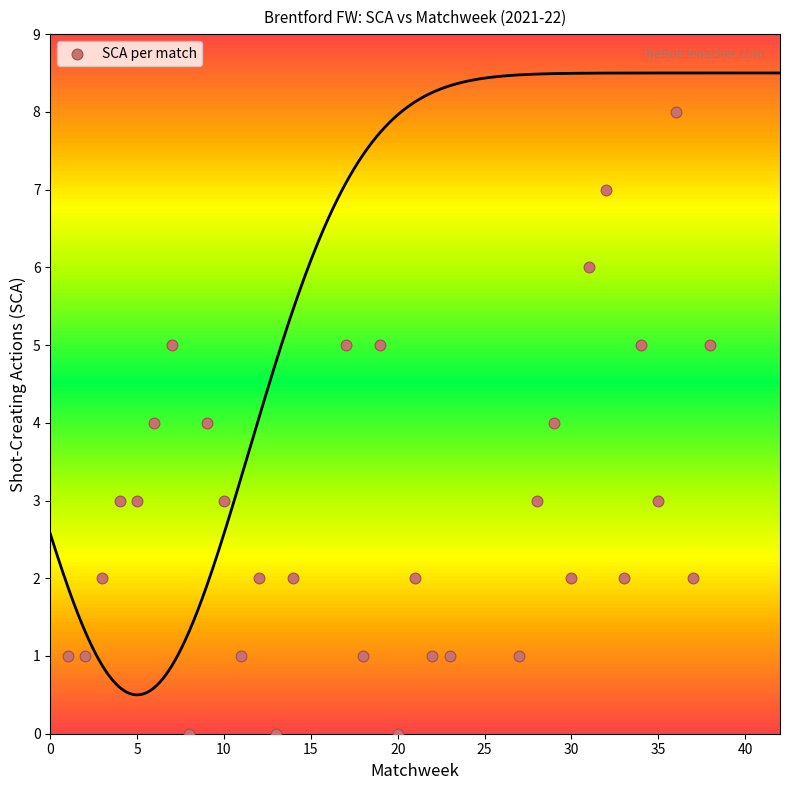

What is the range of X values (max minus min)?

37